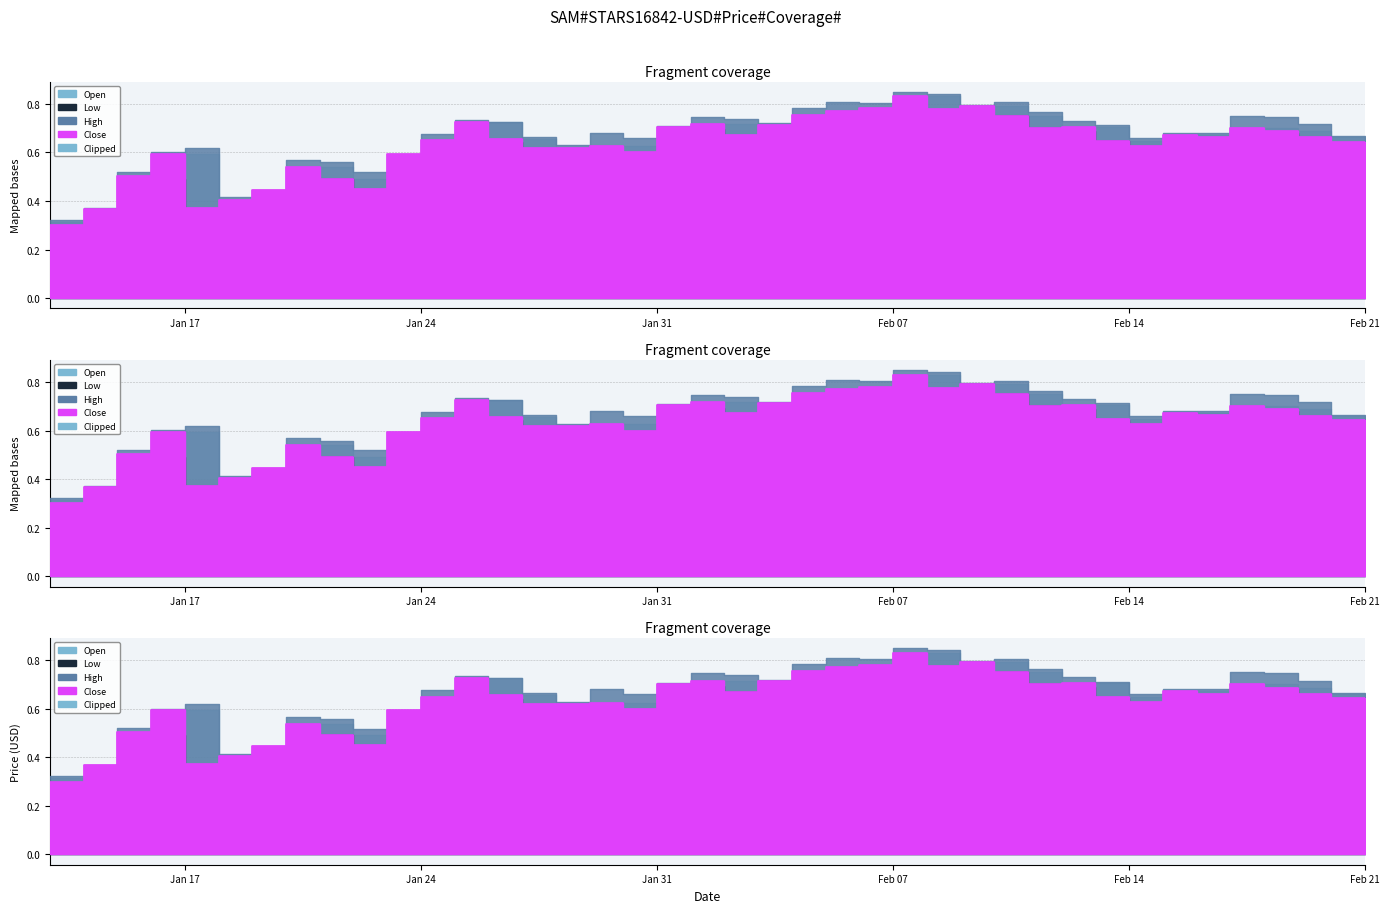

What is the label of the 37th point from the right?

Open